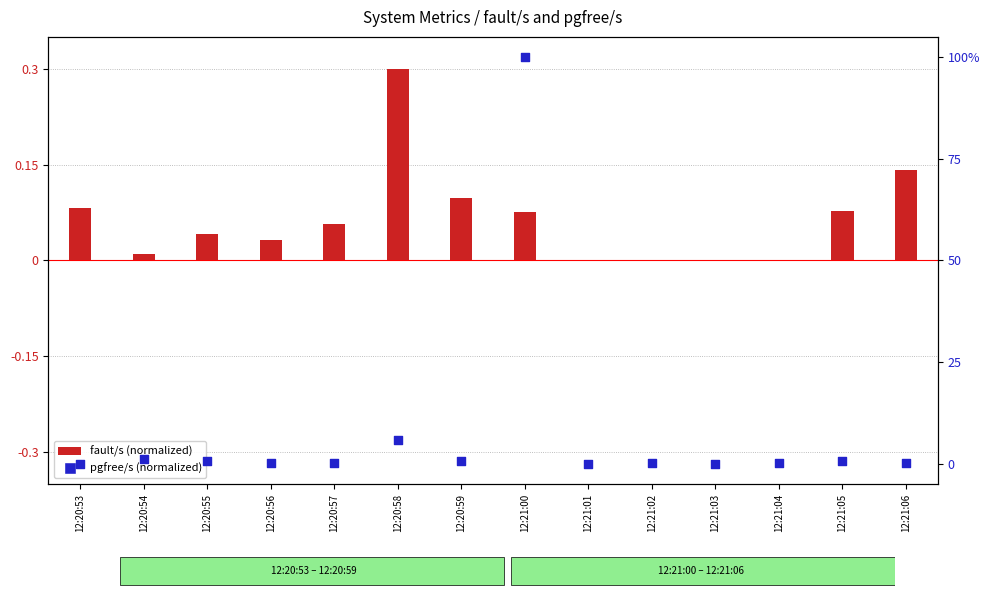

Which series reaches the maximum Y coordinate?

pgfree/s (normalized)